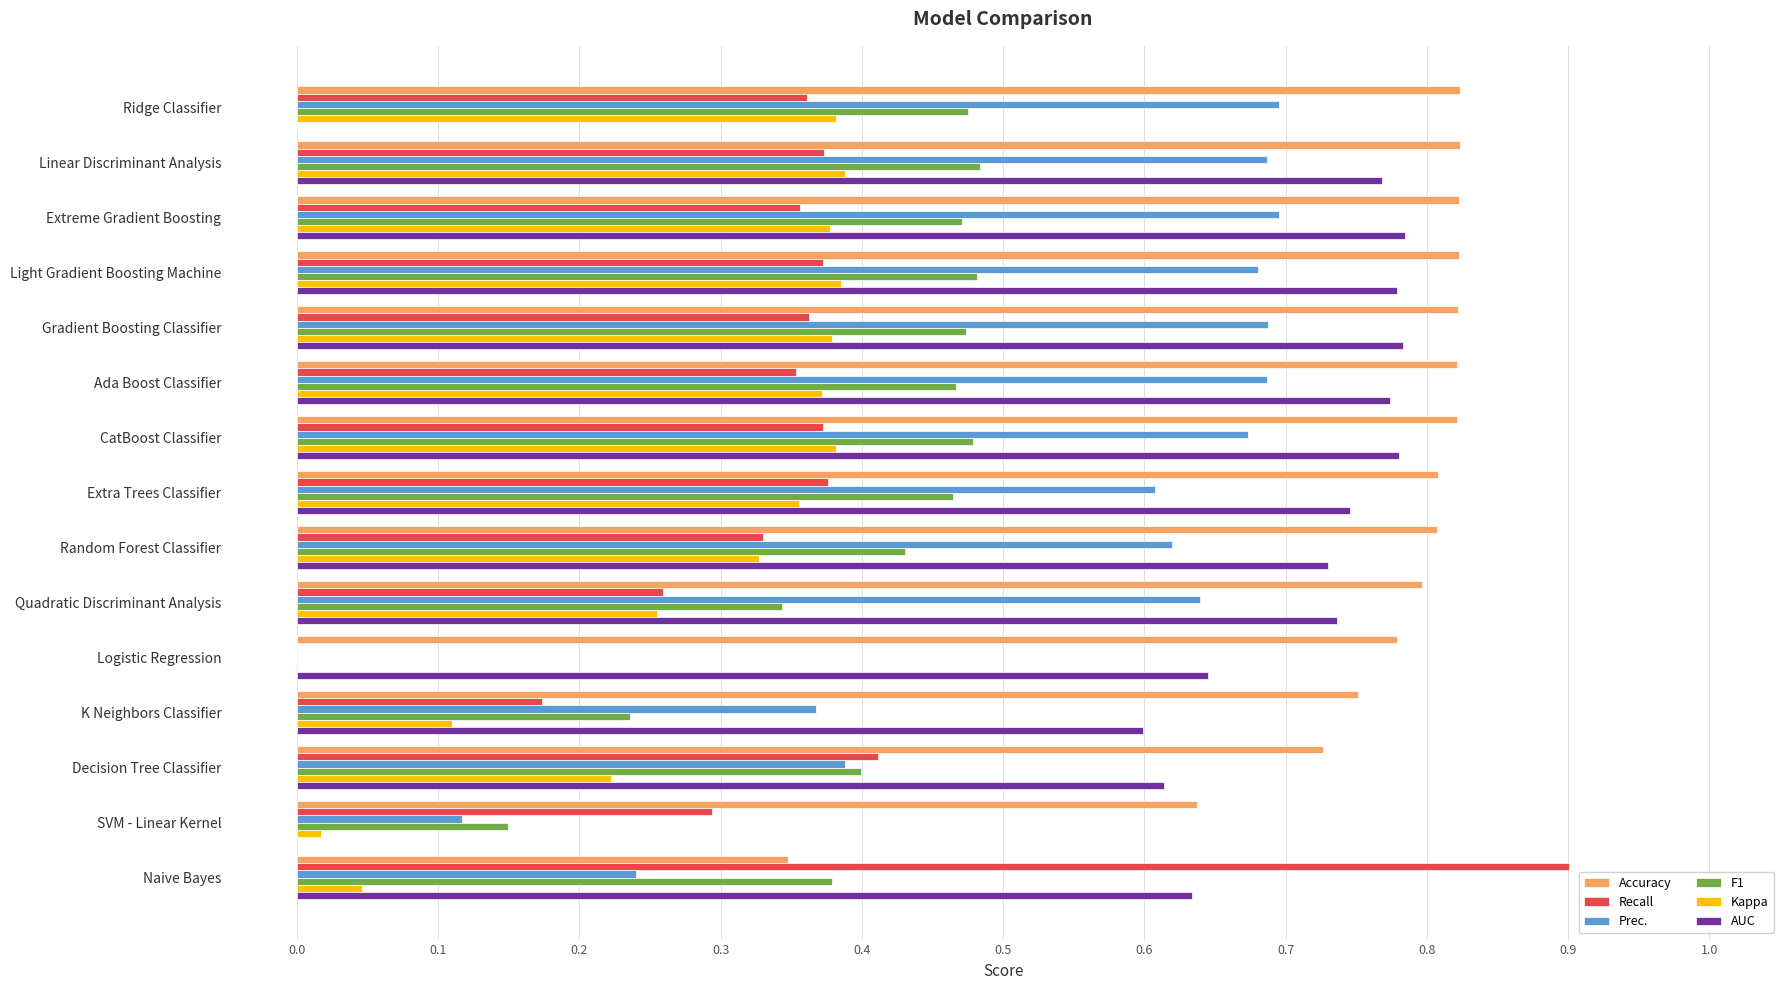

Which label corresponds to the largest value in the chart?

Naive Bayes